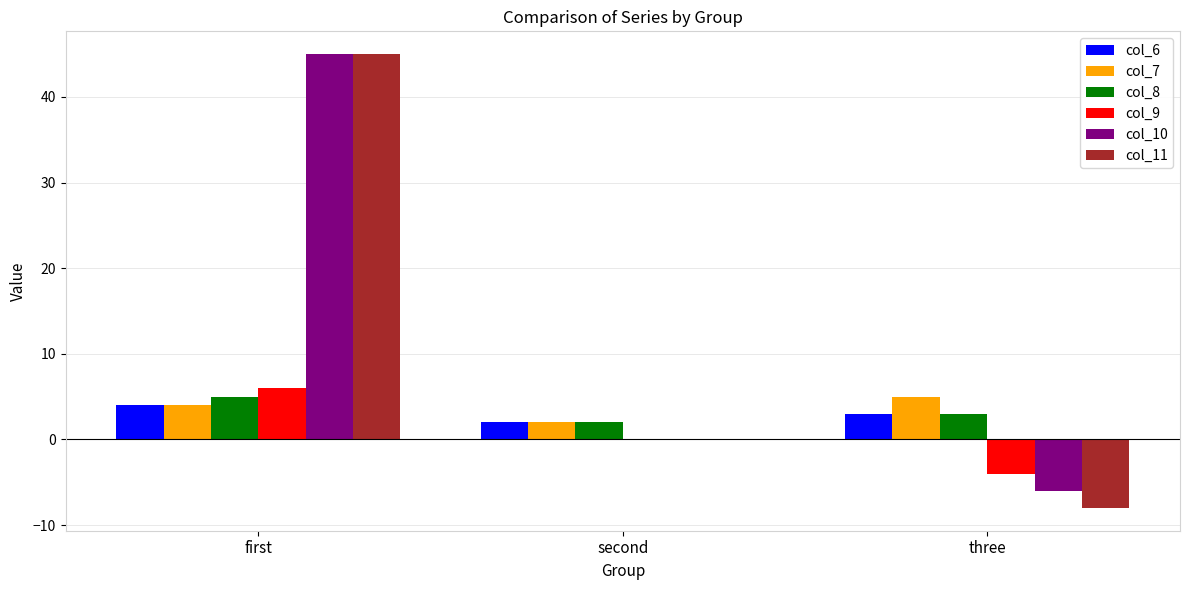

What is the maximum value shown in the chart?

45